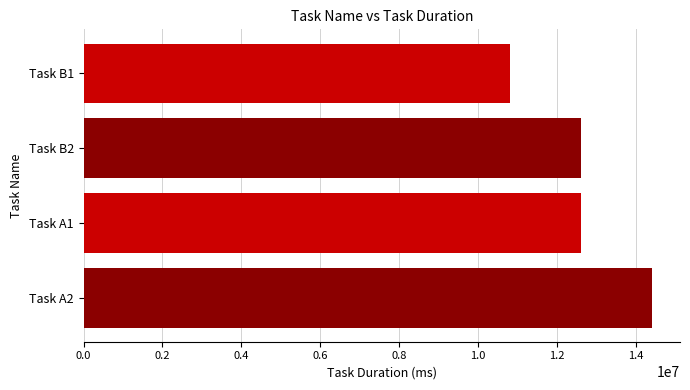

What is the sum of all values?

50400000